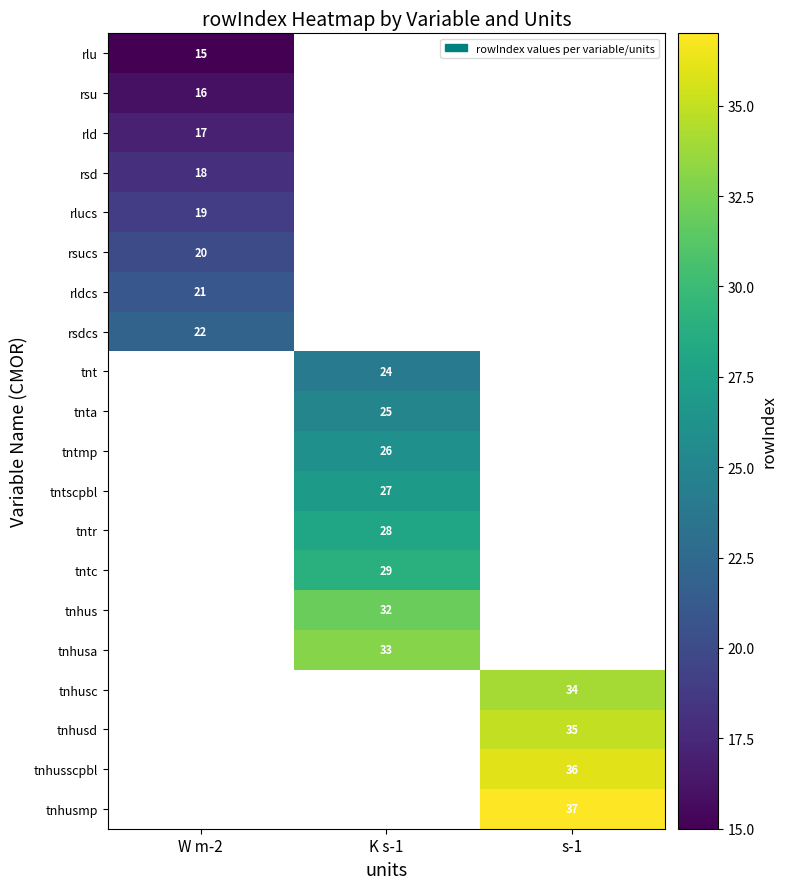

Which category has the highest value across all series?

s-1